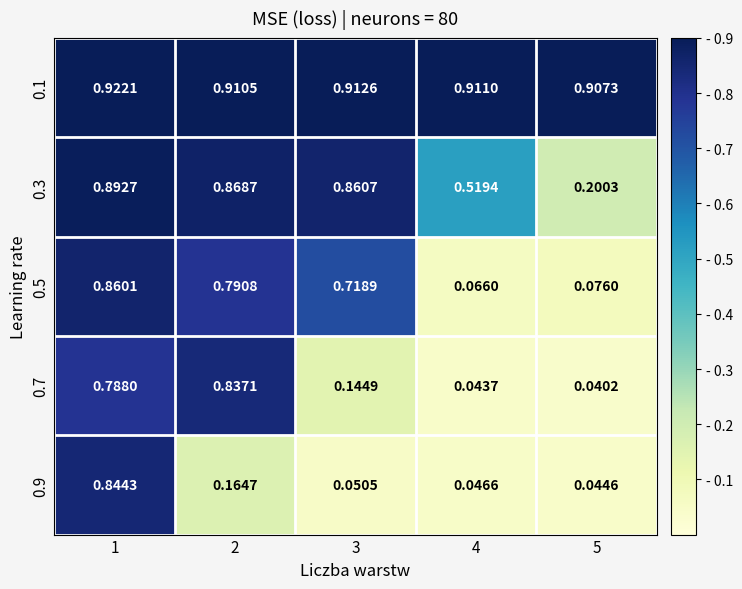

Is the value of 0.3 at 3 greater than the value of 0.9 at 3?

Yes